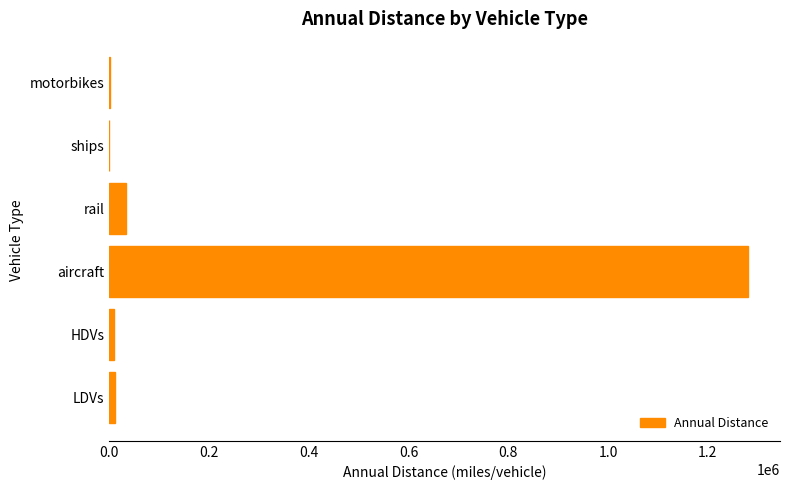

Count the number of categories in the chart.

6